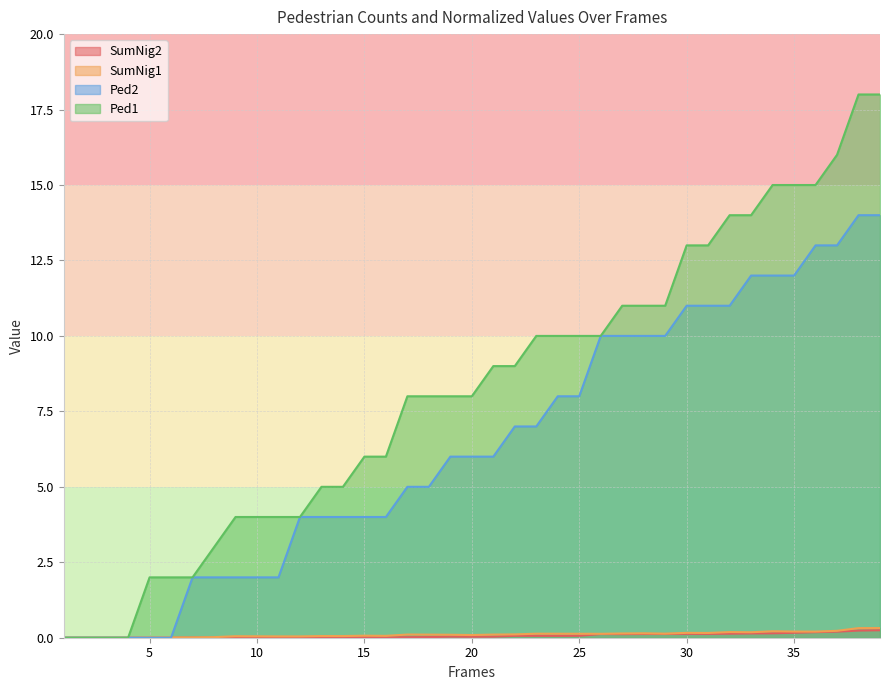

True or false: Ped2 and Ped1 cross at least once.

False